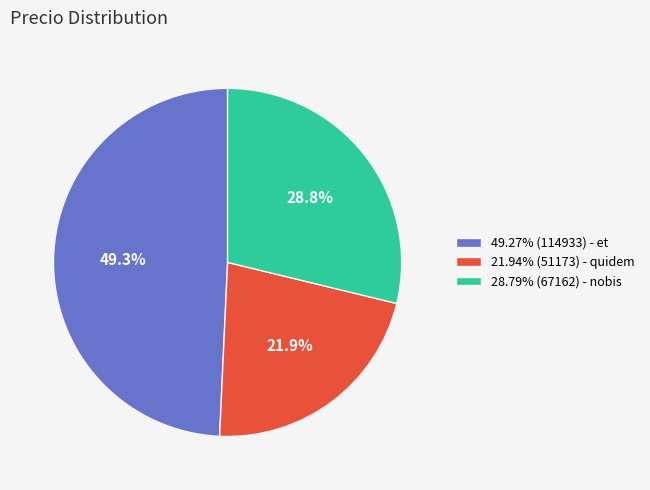

Is there a majority slice in this chart?

No